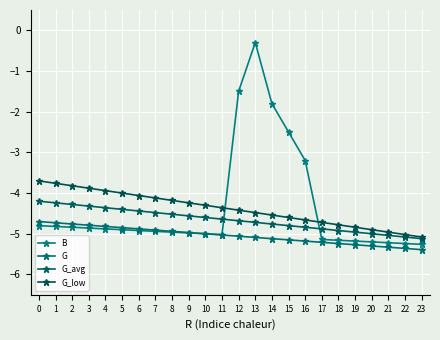

Reading left to right, extract all data points from this chart.

B: 0=-4.8	1=-4.8	2=-4.8	3=-4.9	4=-4.9	5=-4.9	6=-4.9	7=-4.9	8=-5.0	9=-5.0	10=-5.0	11=-5.0	12=-1.5	13=-0.3	14=-1.8	15=-2.5	16=-3.2	17=-5.1	18=-5.2	19=-5.2	20=-5.2	21=-5.2	22=-5.2	23=-5.3
G: 0=-4.7	1=-4.7	2=-4.8	3=-4.8	4=-4.8	5=-4.9	6=-4.9	7=-4.9	8=-4.9	9=-5.0	10=-5.0	11=-5.0	12=-5.1	13=-5.1	14=-5.1	15=-5.2	16=-5.2	17=-5.2	18=-5.2	19=-5.3	20=-5.3	21=-5.3	22=-5.4	23=-5.4
G_avg: 0=-4.2	1=-4.2	2=-4.3	3=-4.3	4=-4.4	5=-4.4	6=-4.4	7=-4.5	8=-4.5	9=-4.6	10=-4.6	11=-4.6	12=-4.7	13=-4.7	14=-4.8	15=-4.8	16=-4.8	17=-4.9	18=-4.9	19=-5.0	20=-5.0	21=-5.0	22=-5.1	23=-5.1
G_low: 0=-3.7	1=-3.8	2=-3.8	3=-3.9	4=-3.9	5=-4.0	6=-4.1	7=-4.1	8=-4.2	9=-4.2	10=-4.3	11=-4.4	12=-4.4	13=-4.5	14=-4.5	15=-4.6	16=-4.7	17=-4.7	18=-4.8	19=-4.8	20=-4.9	21=-5.0	22=-5.0	23=-5.1